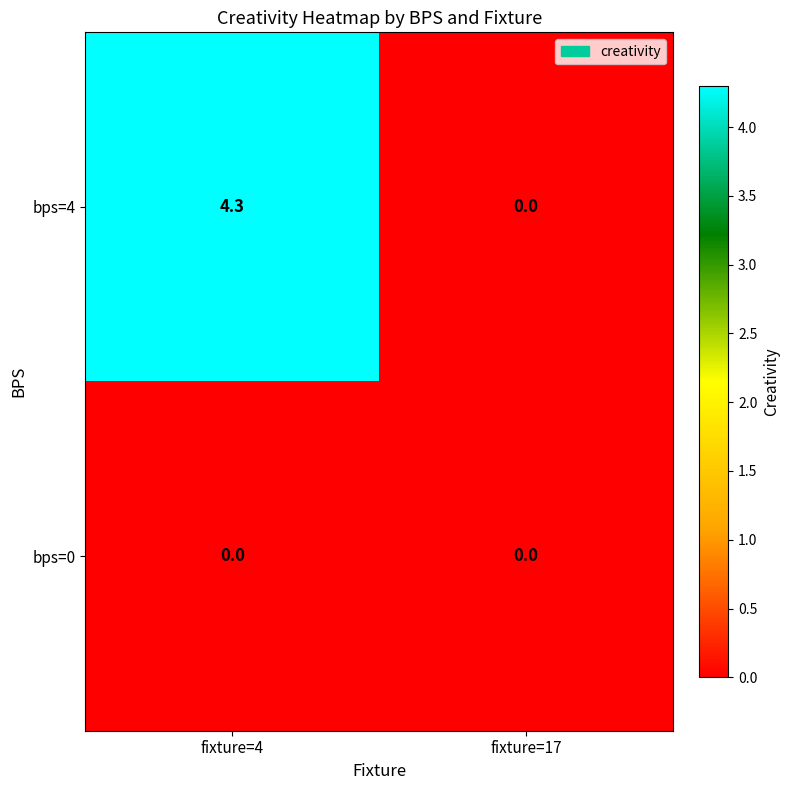

Reading right to left, list all the values displayed in this chart.

bps=4: 0.0	4.3
bps=0: 0.0	0.0